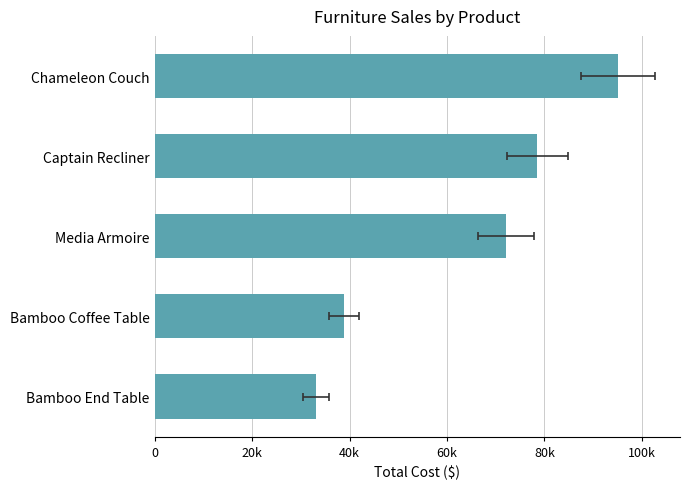

What is the average value?

63511